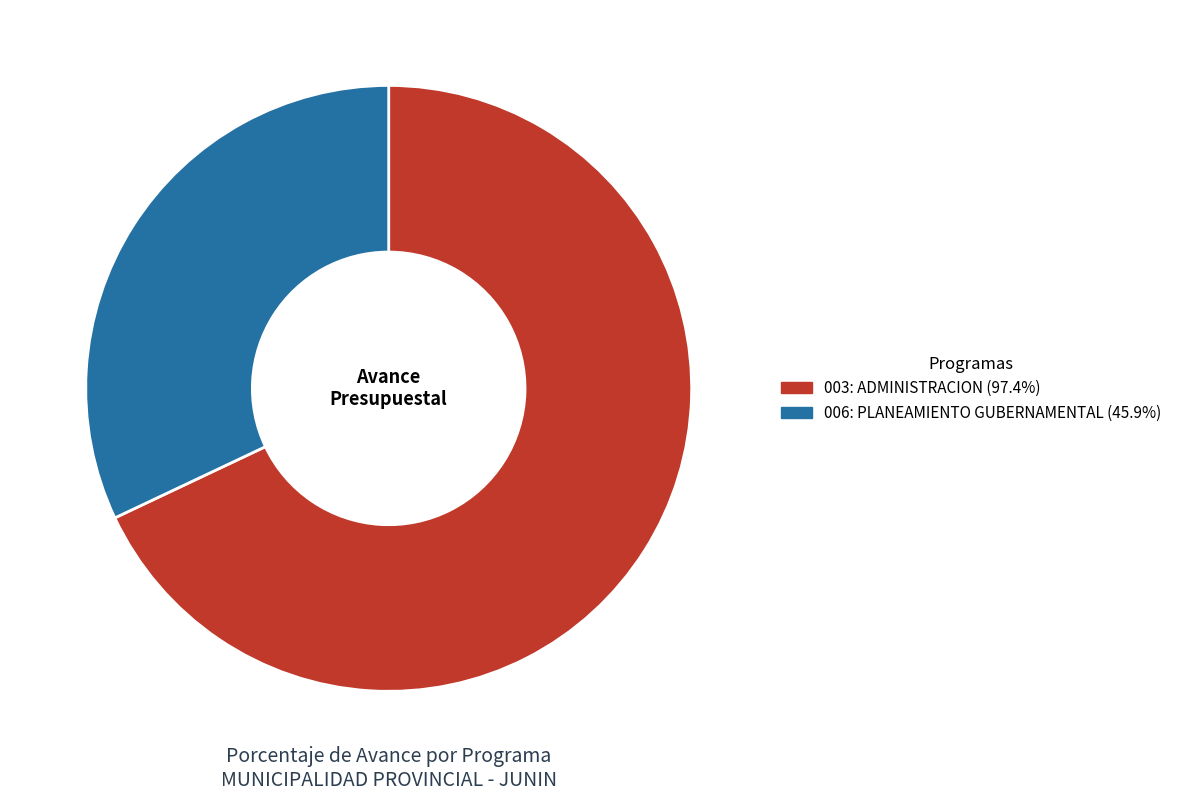

Is there a majority slice in this chart?

Yes